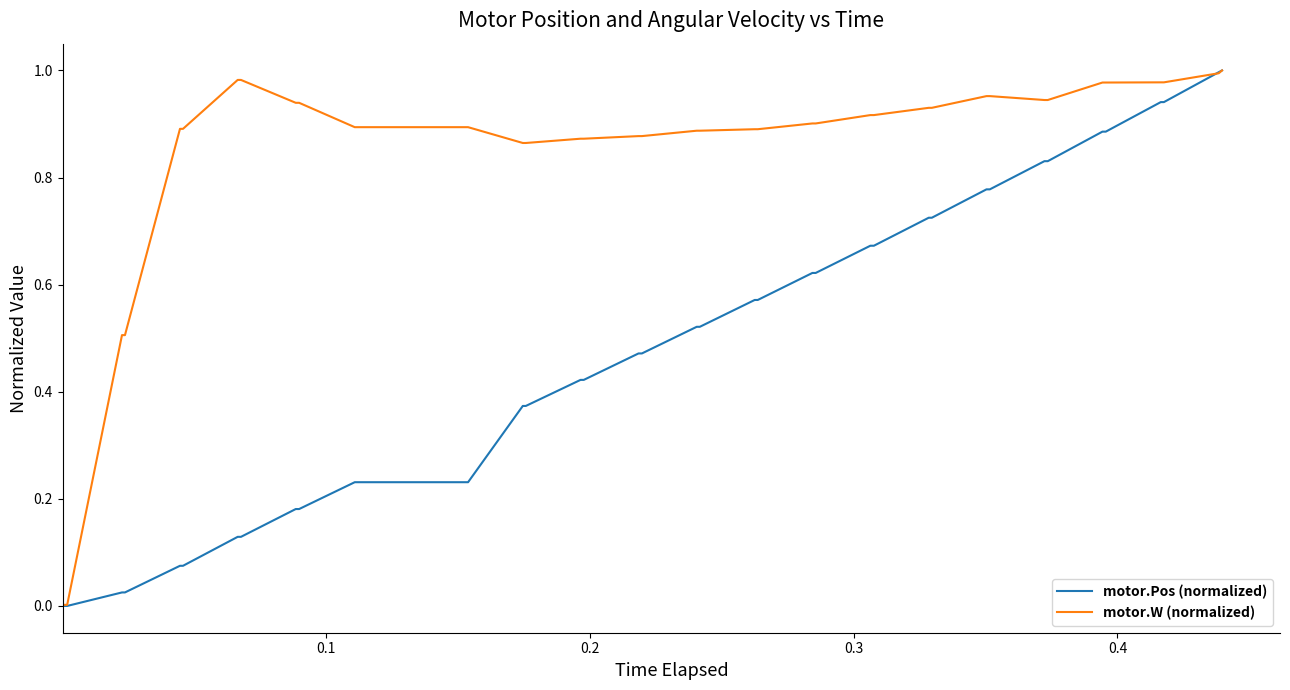

Does the chart have visible grid lines?

No